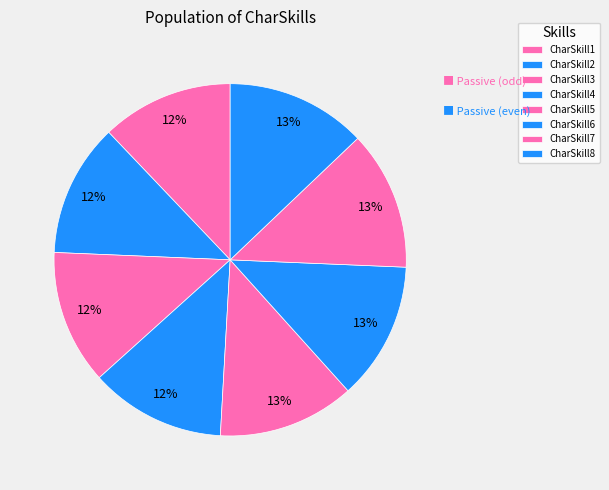

Is the sum of CharSkill1 and CharSkill3 greater than half?

No